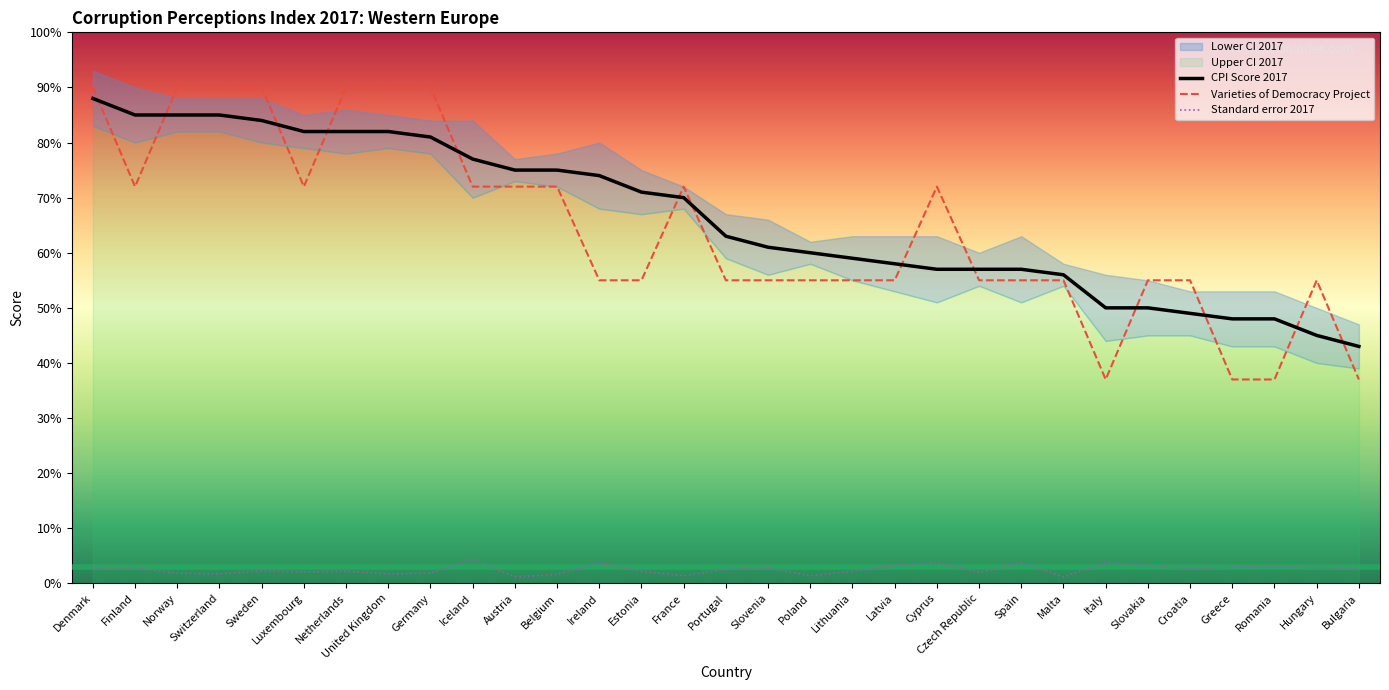

What is the minimum value for CPI Score 2017?

43.0